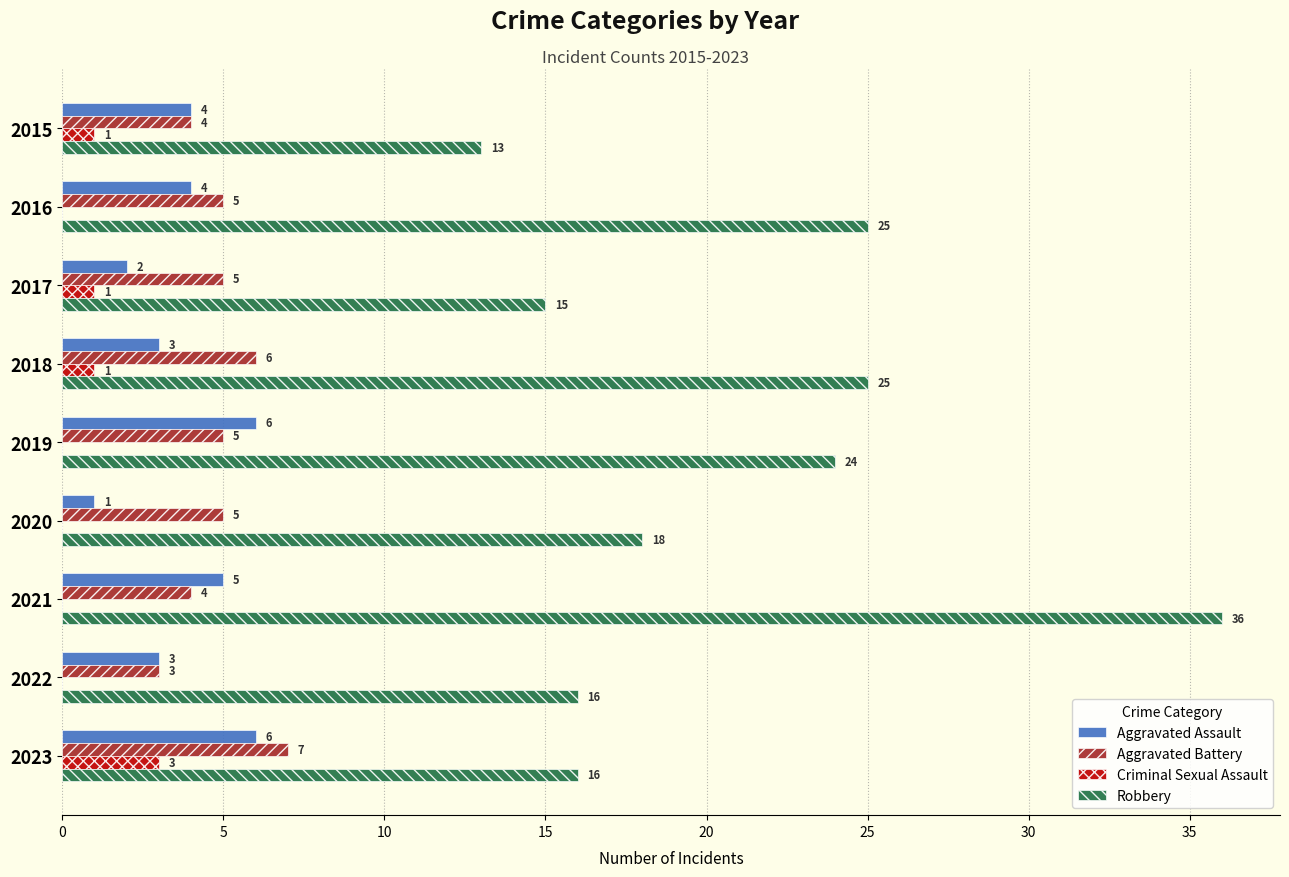

What are all the series names shown in the legend?

Aggravated Assault, Aggravated Battery, Criminal Sexual Assault, Robbery